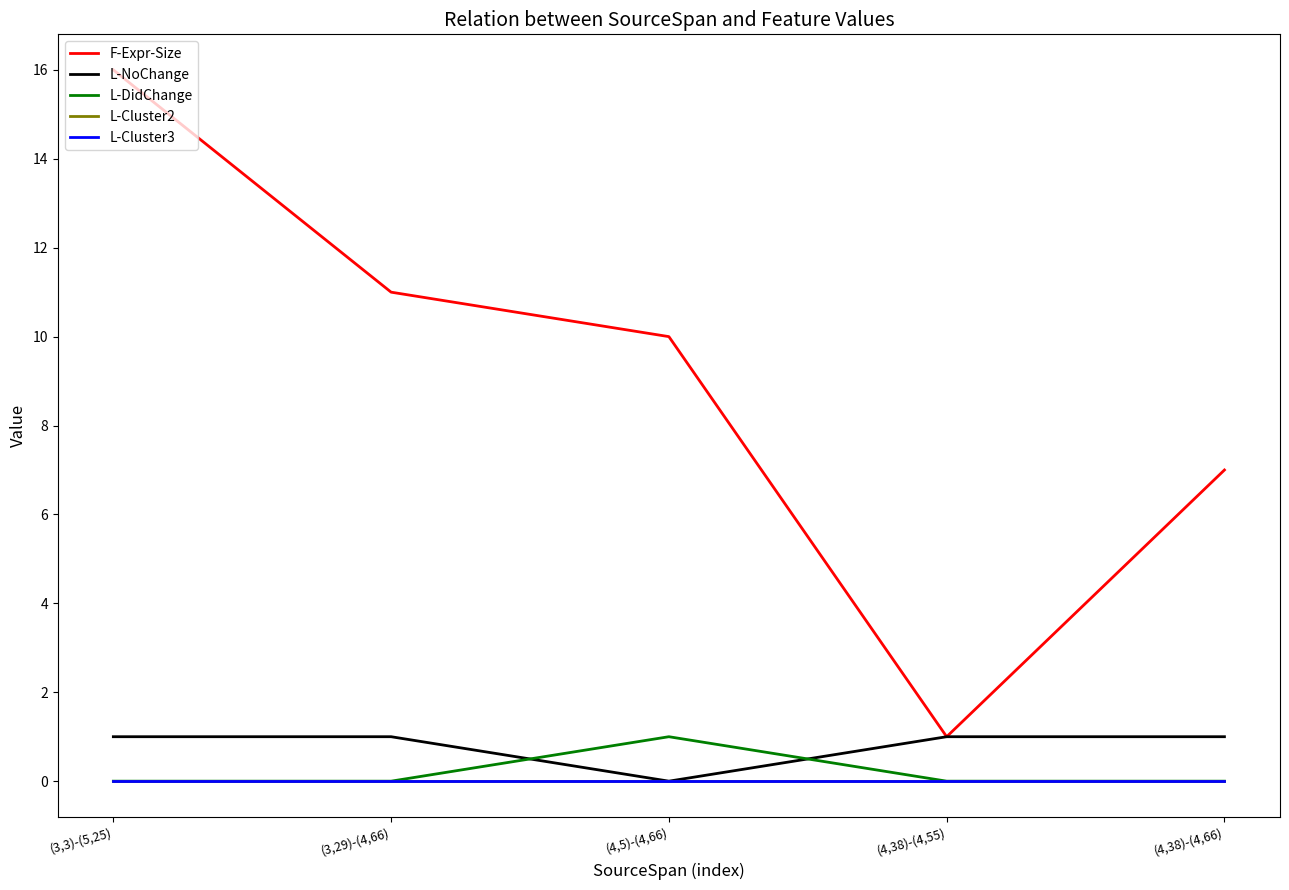

Does the chart have visible grid lines?

No